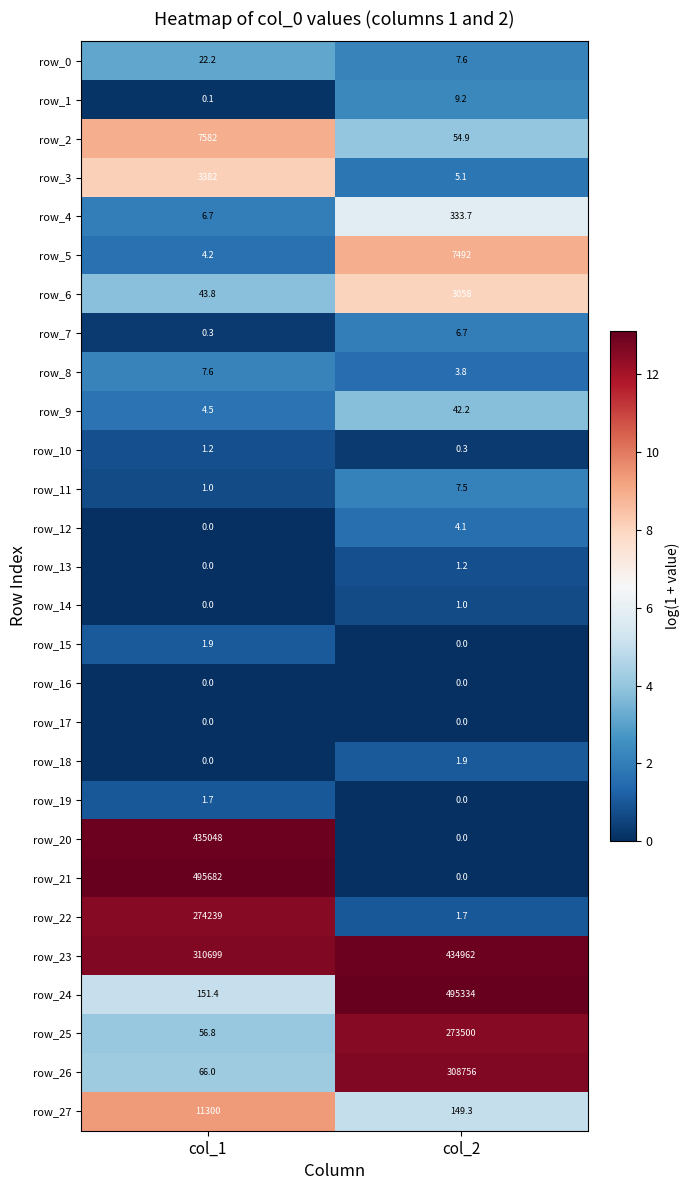

How many row_10 values are between 0 and 1?

1